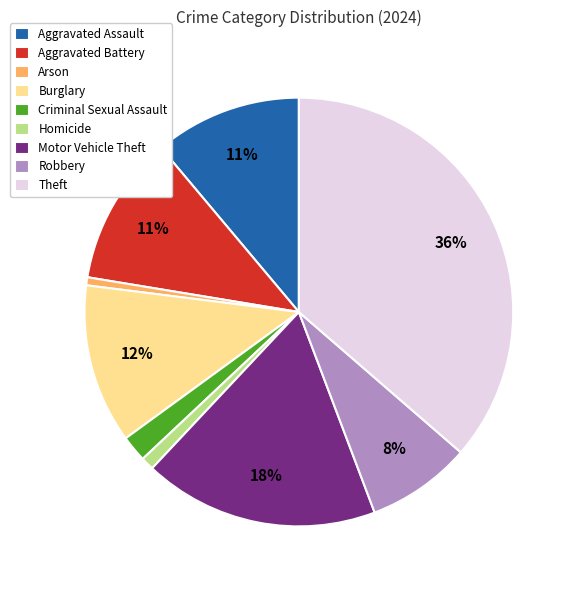

Which category has the biggest portion of the pie?

Theft